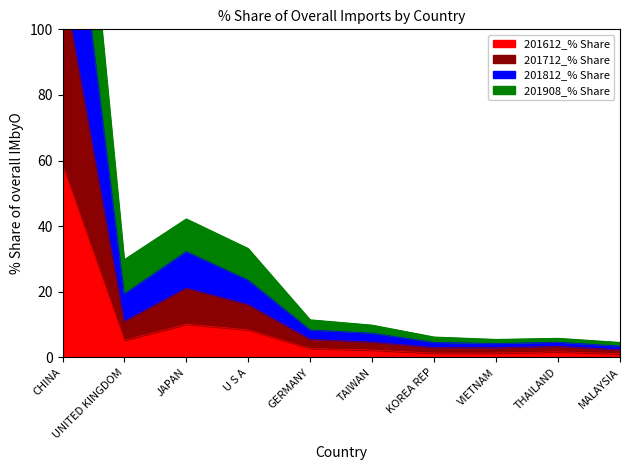

How many lines are shown in the chart?

4